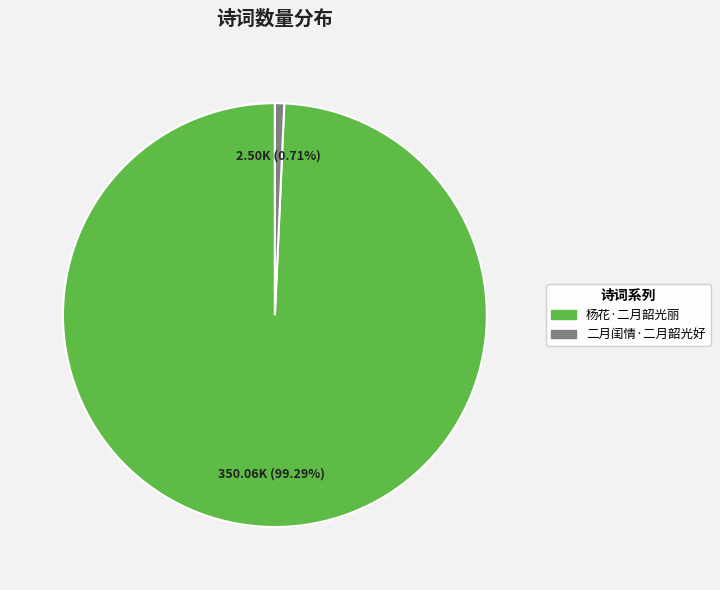

The 杨花·二月韶光丽 slice represents 89% of the pie. True or false?

False